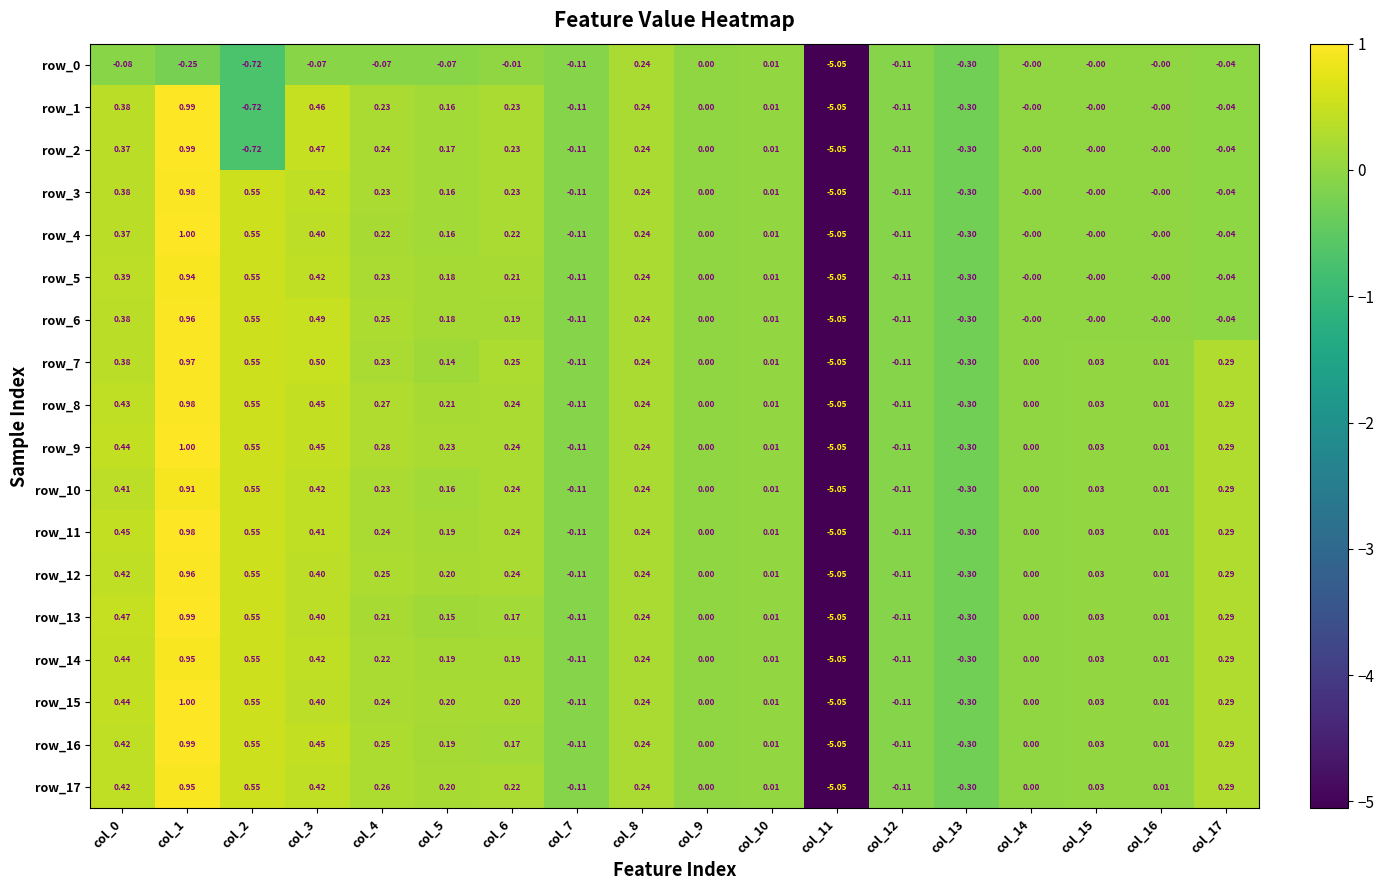

Is the value of row_14 at col_16 greater than the value of row_6 at col_4?

No